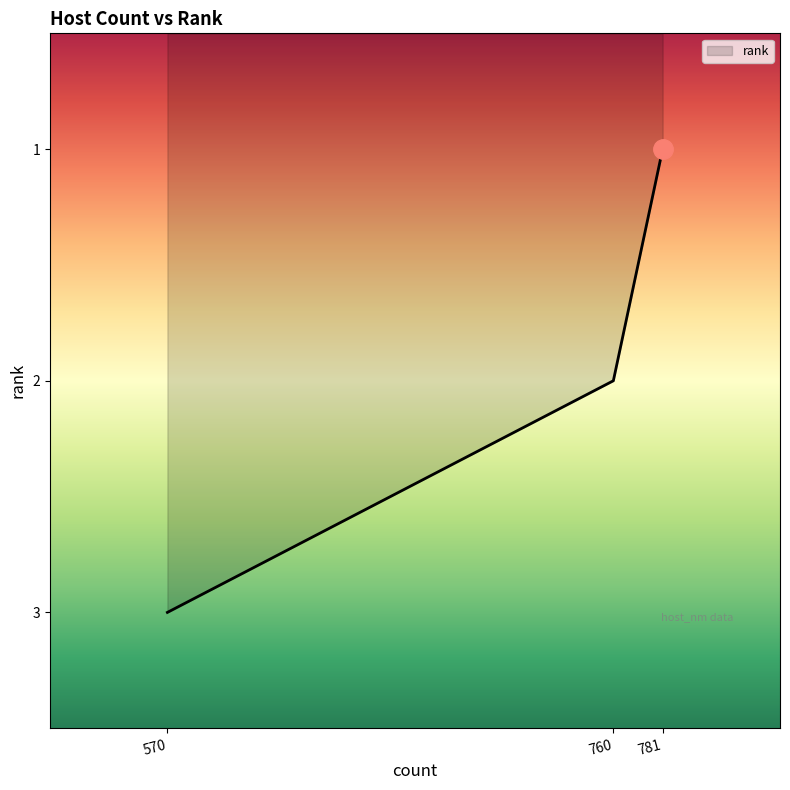

At which label does the data first exceed 2?

570